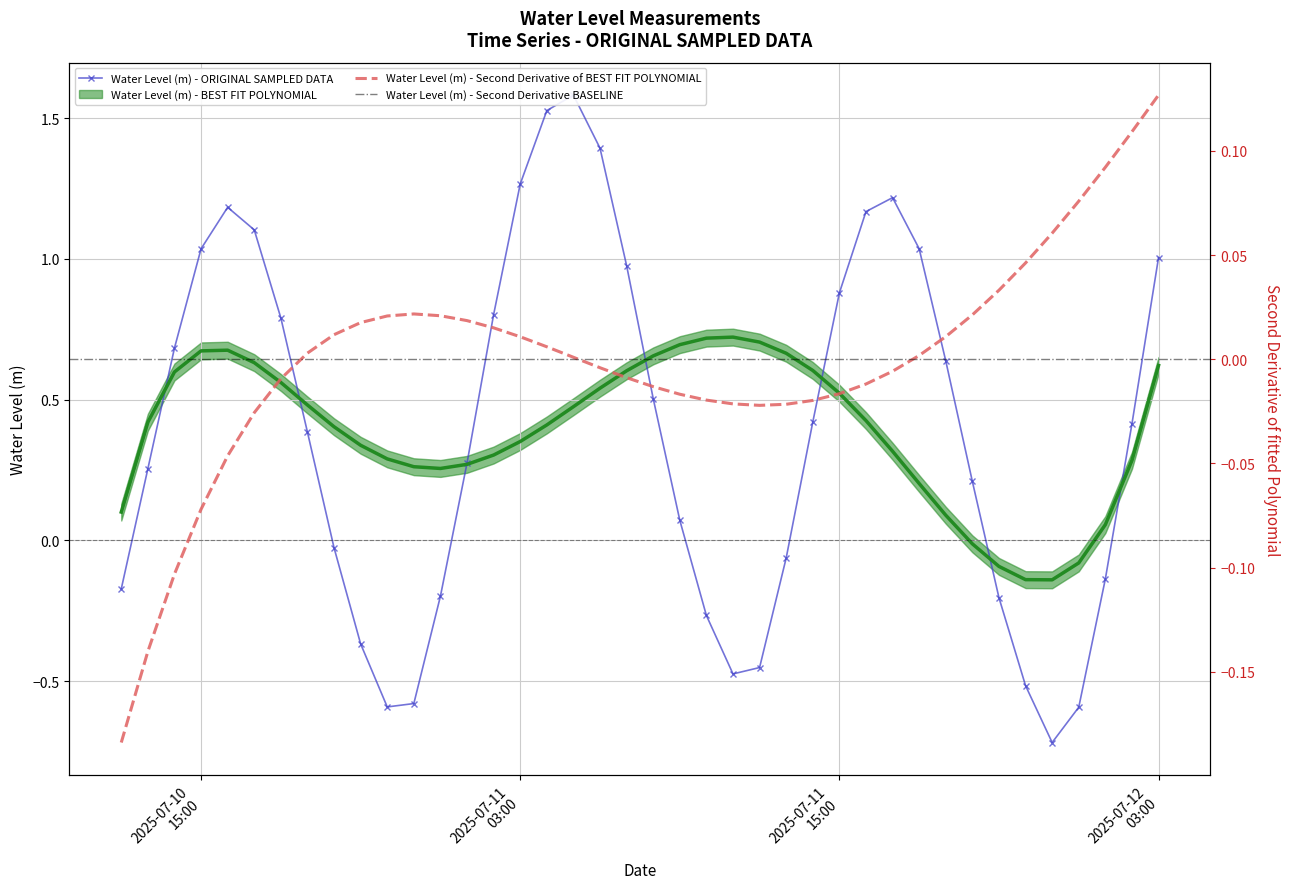

Which label corresponds to the smallest value in the chart?

2025-07-11 23:00:00